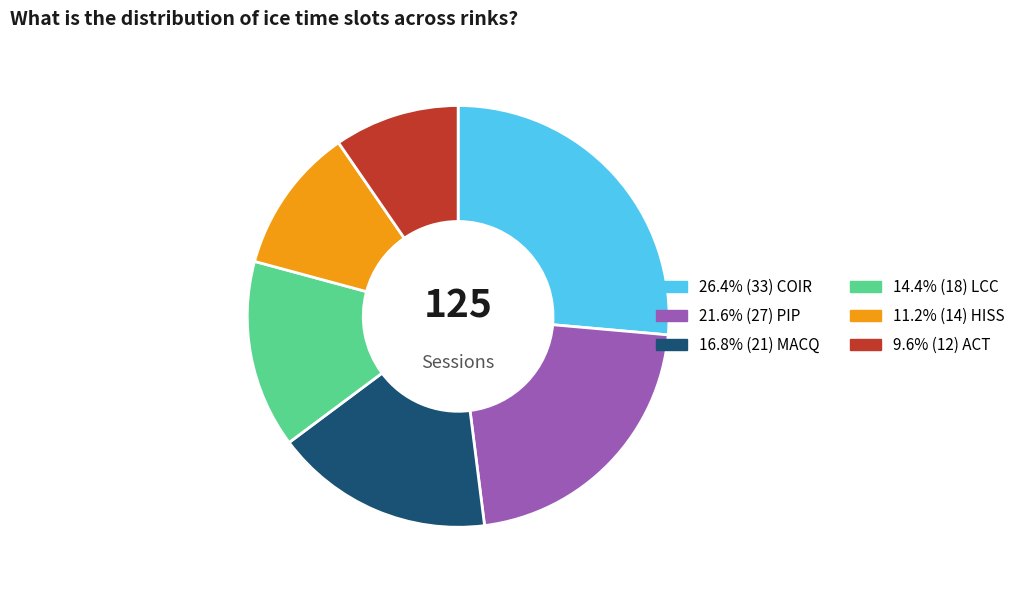

Does any single category account for the majority?

No